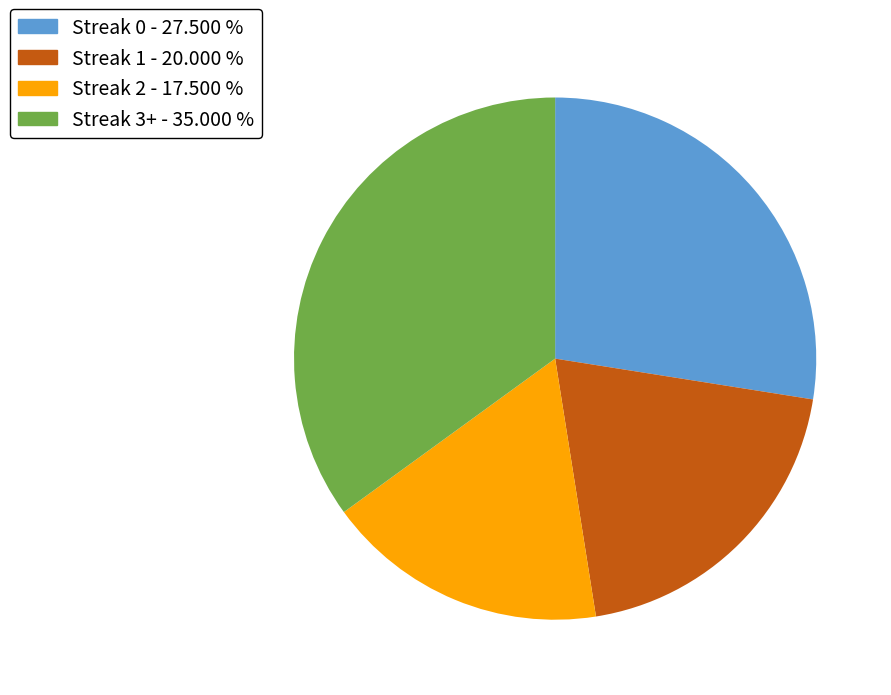

How many slices are in this pie chart?

4